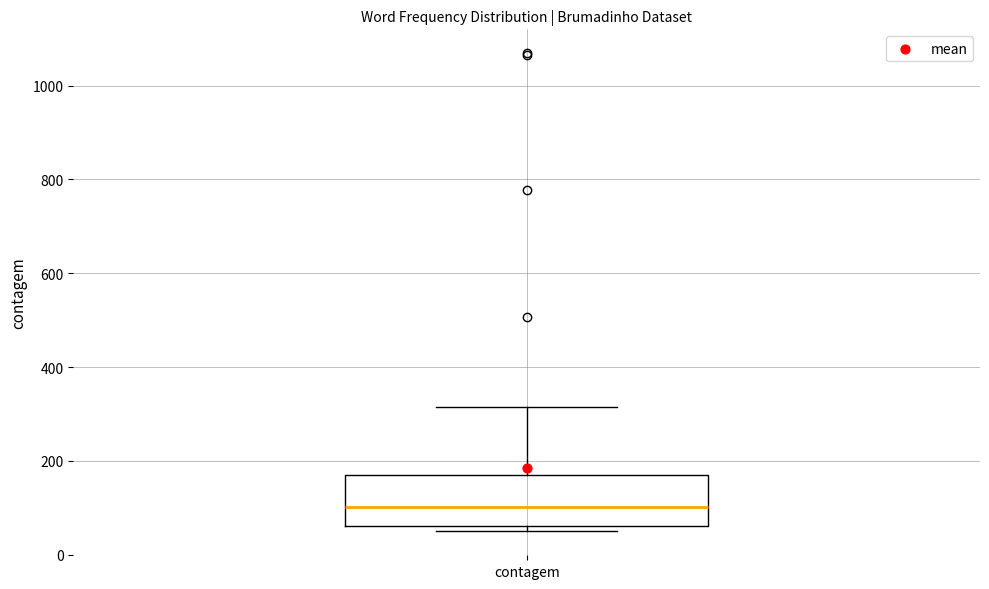

Transcribe this box plot: give where the median line is, the range the box spans, and where the two whiskers end, as read against the y-axis. The values are not printed on the chart, so give them approximately, as read against the axis.

median 100, box 60 to 160, whiskers 60 (just below the box's lower edge) to 320